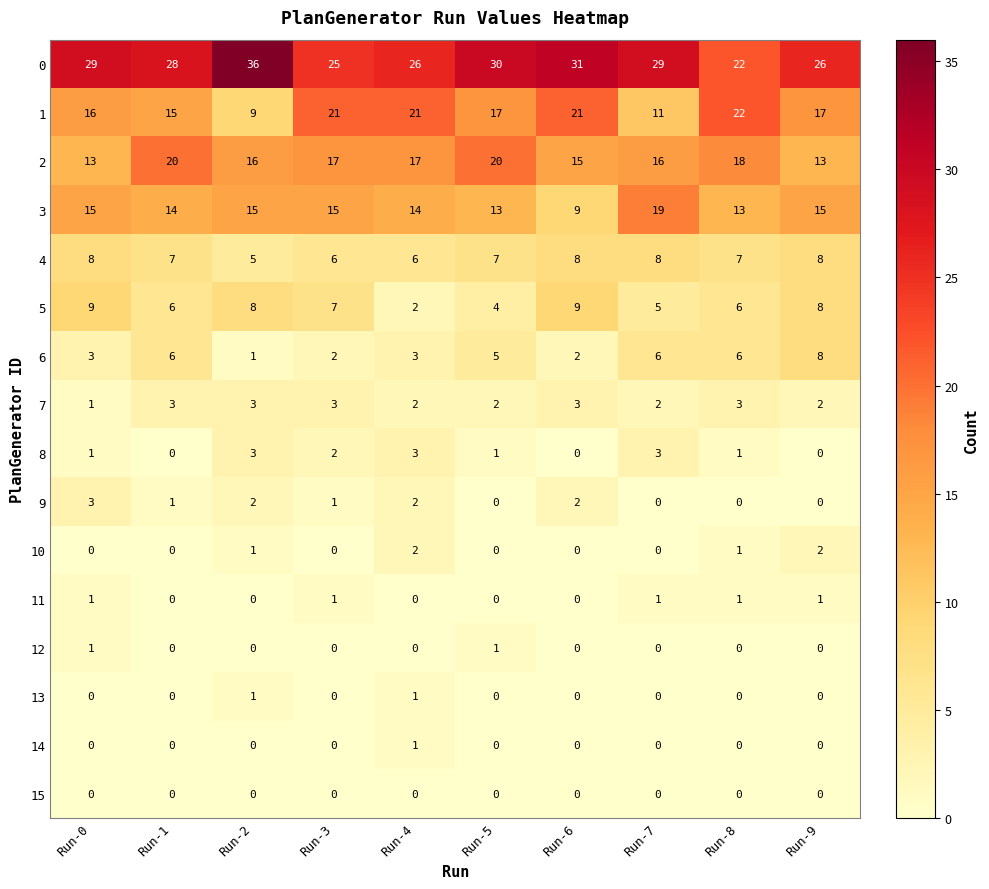

What is the sum of all 1 values?

170